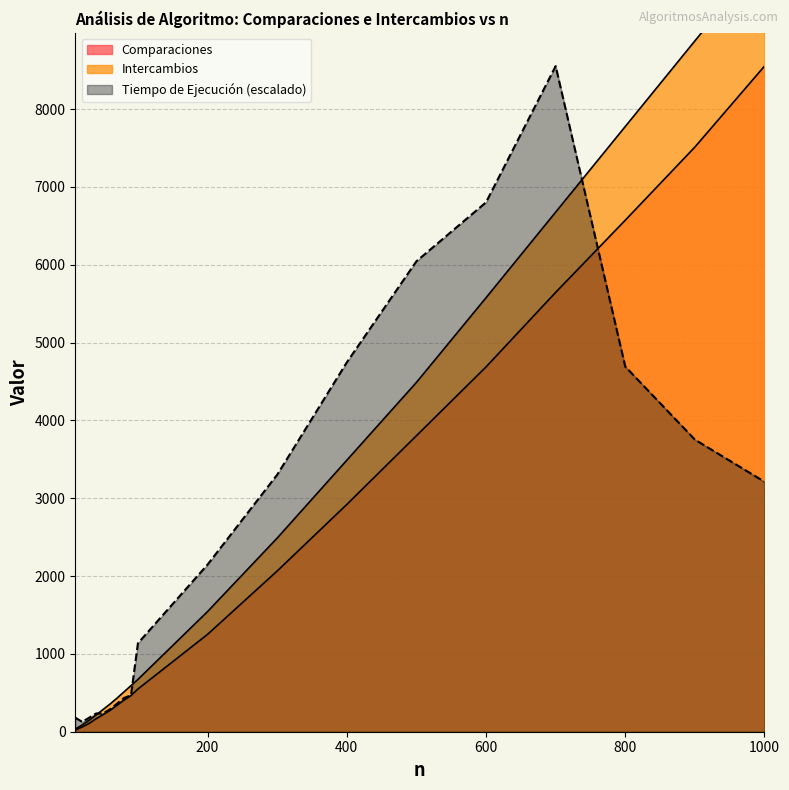

List the series in order of their peak value, highest first.

Intercambios, Comparaciones, Tiempo de Ejecución